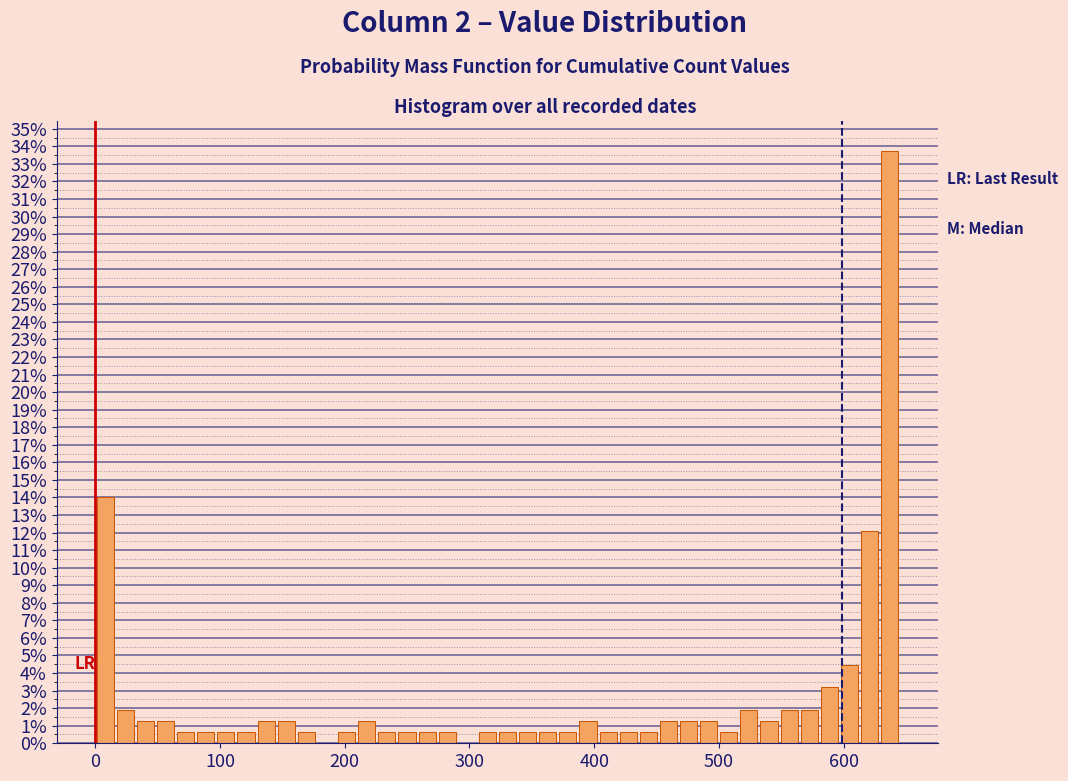

Read against the x-axis, roughly where is the centre of the tallest bar?

640